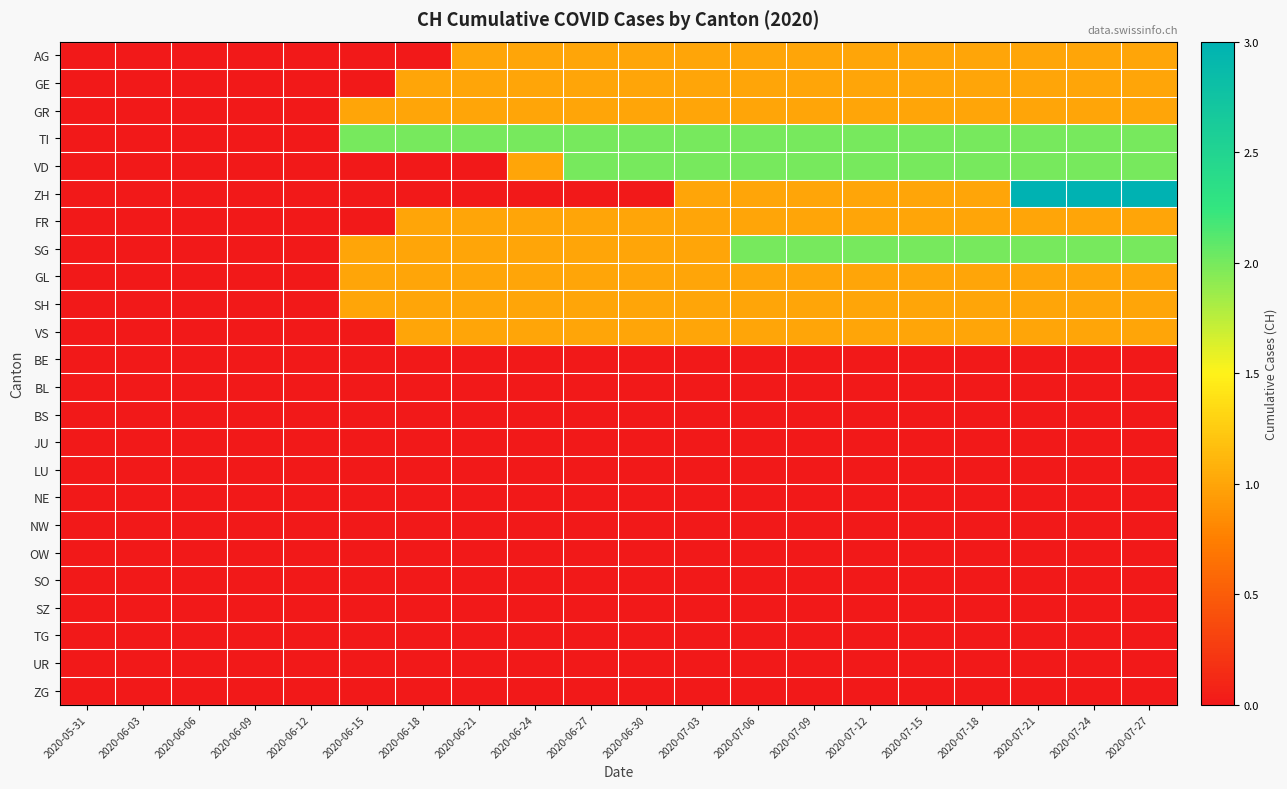

Which label corresponds to the largest value in the chart?

2020-07-21